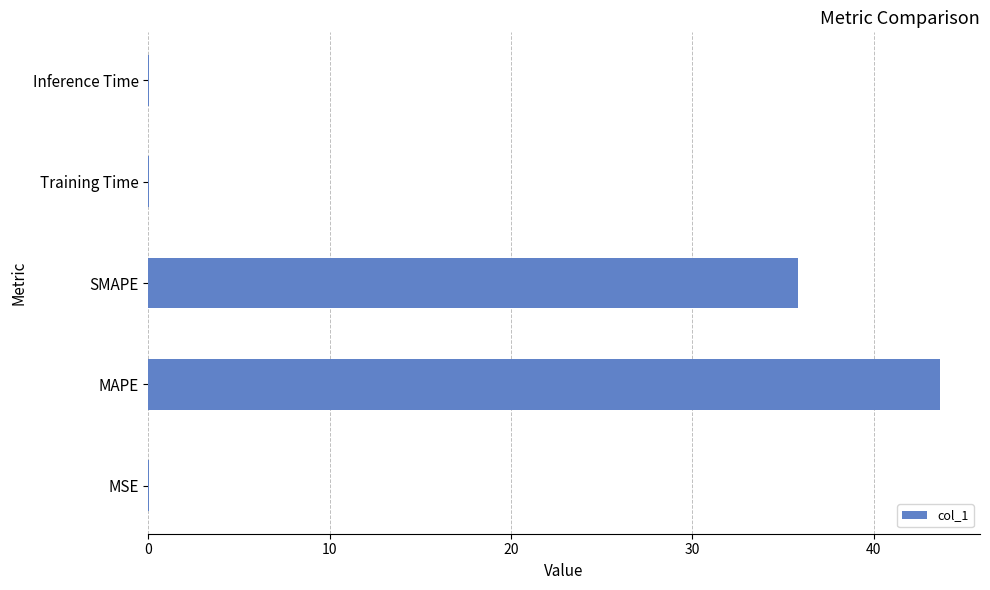

Which has a higher value, MSE or MAPE?

MAPE